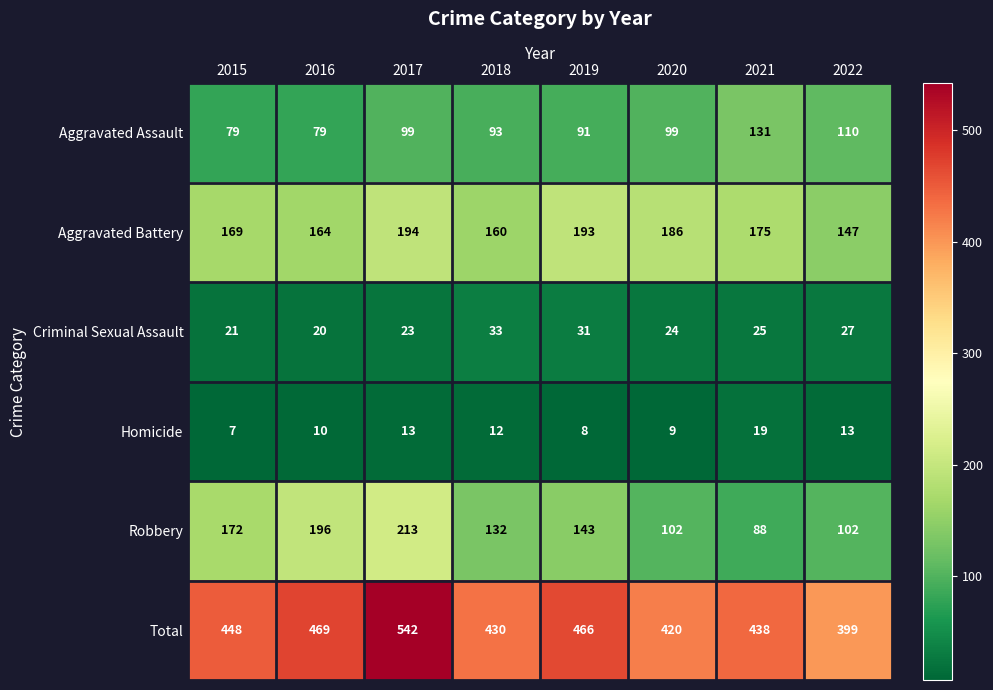

What is the sum of the Aggravated Assault values at 2016 and 2022?

189